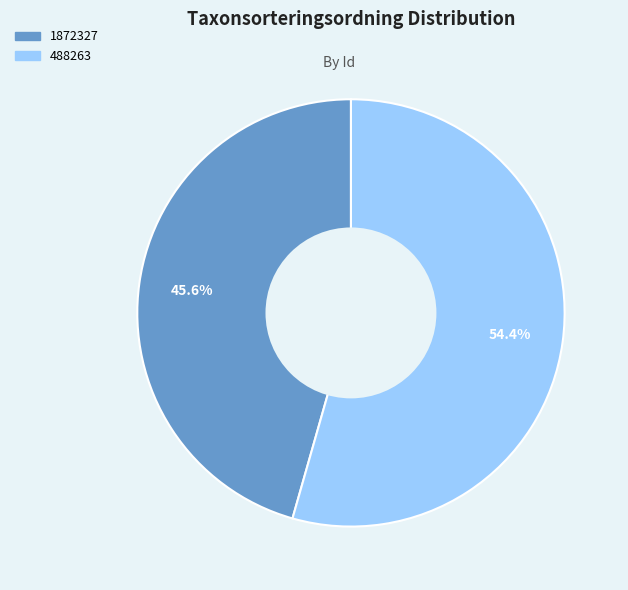

How many segments does this pie chart have?

2